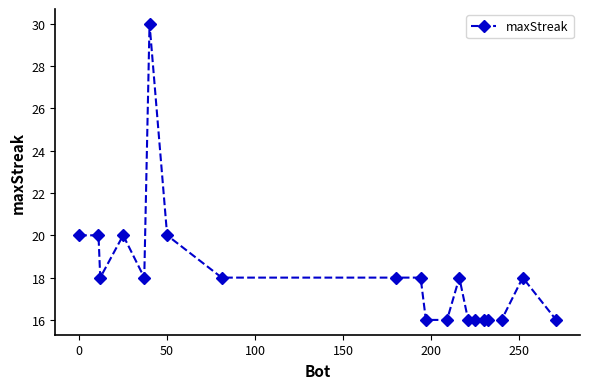

What is the smallest value displayed?

16